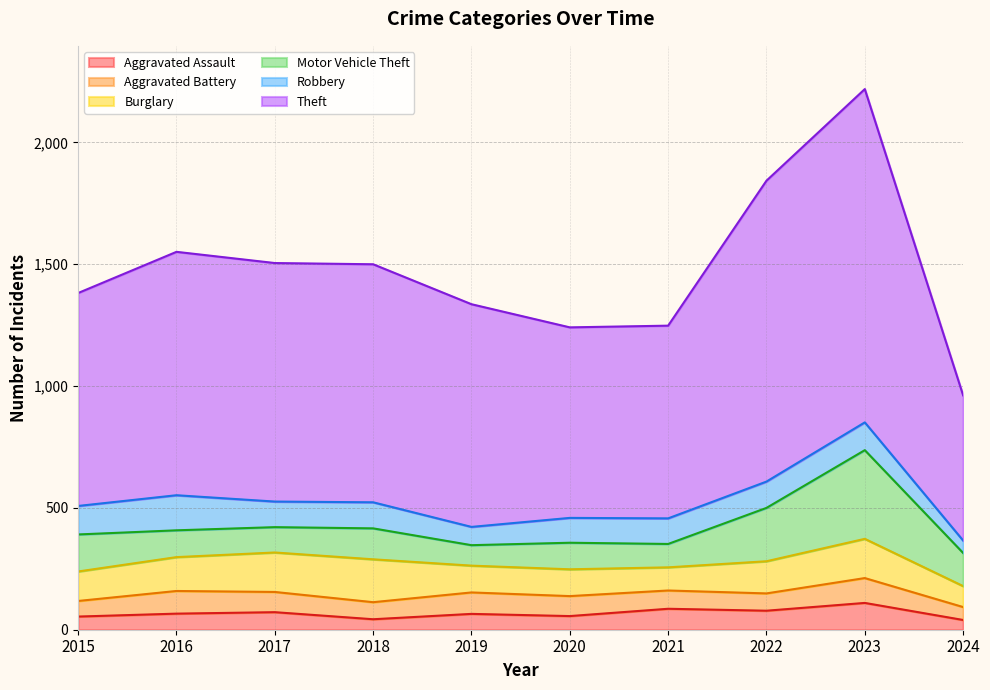

After their last crossing, which series has the higher values: Burglary or Motor Vehicle Theft?

Motor Vehicle Theft